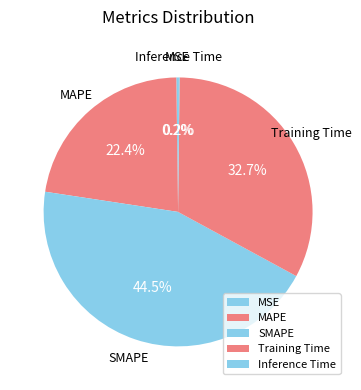

Which category has the biggest portion of the pie?

SMAPE